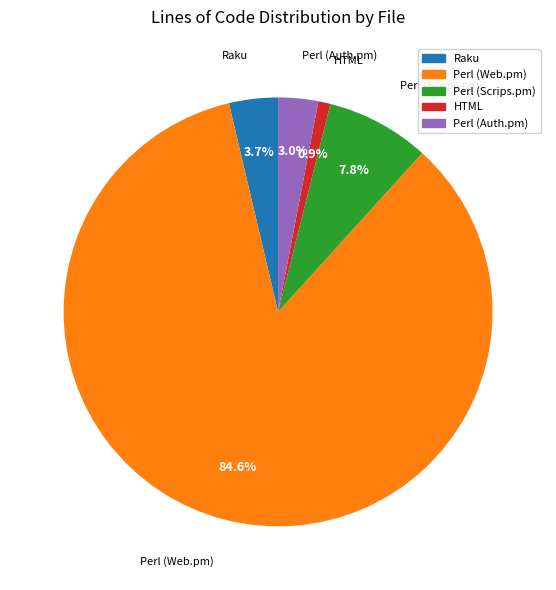

True or false: Perl (Auth.pm) accounts for 3% of the total.

True